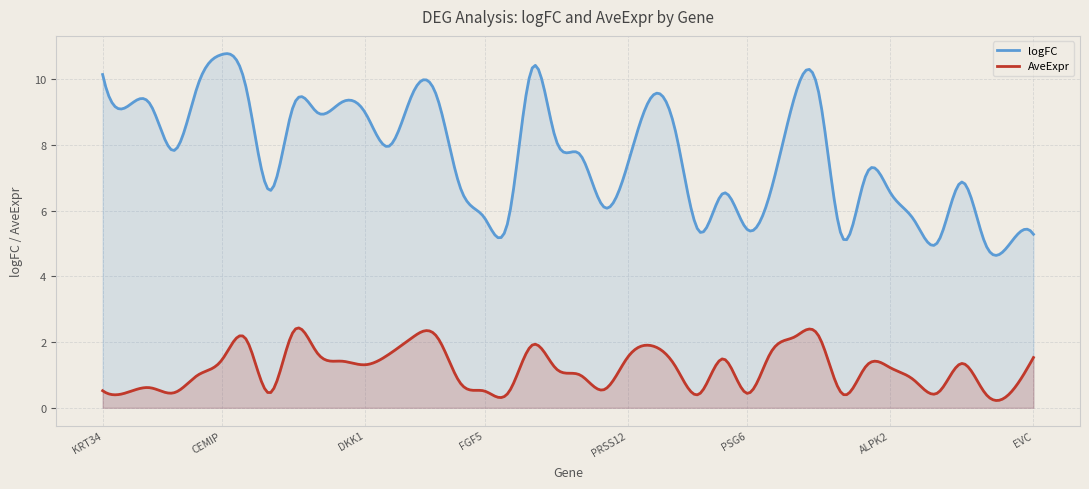

True or false: logFC and AveExpr intersect in this chart.

False